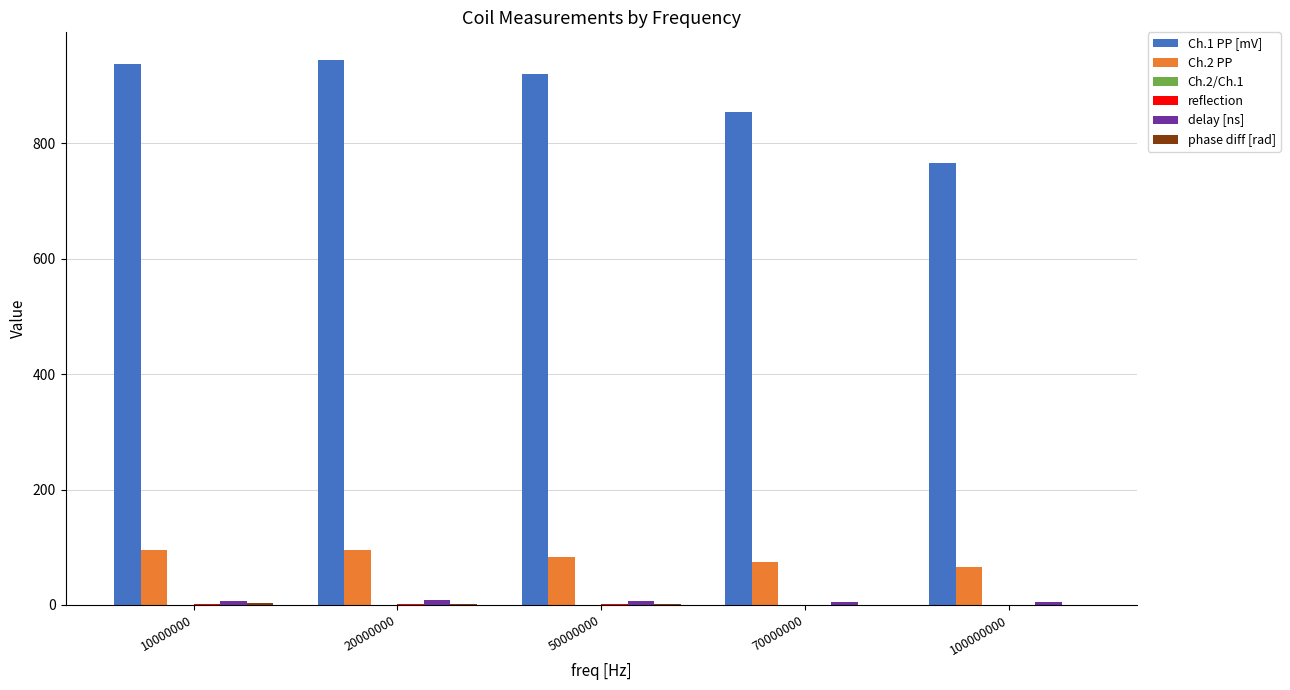

Which series has the largest total across all categories?

Ch.1 PP [mV]